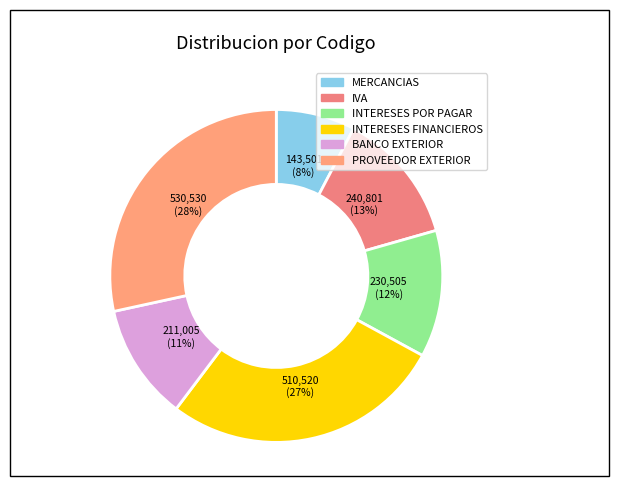

Do PROVEEDOR EXTERIOR and INTERESES POR PAGAR together represent more than half of the pie?

No